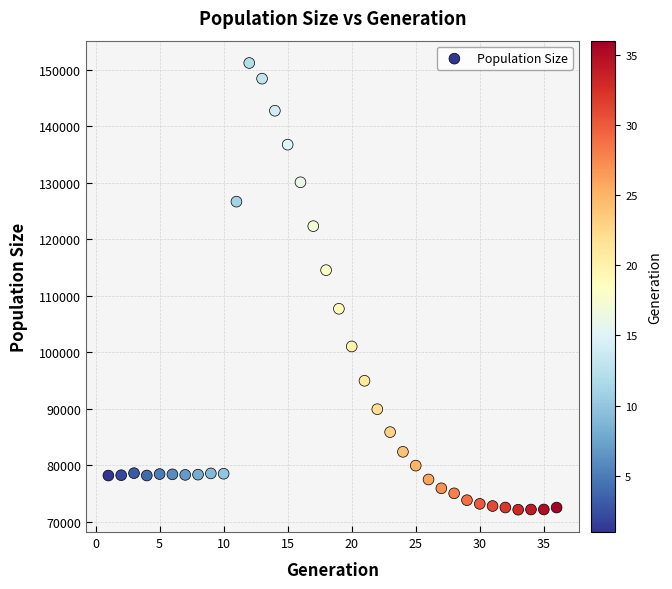

What Y value in the scatter plot is closest to 111648?

114514